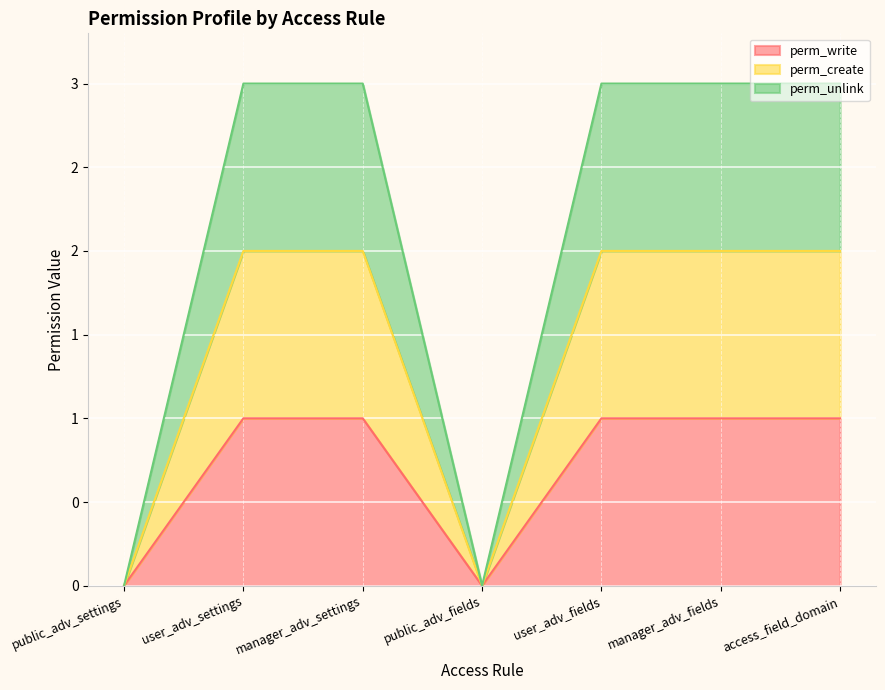

The value of perm_unlink at public_adv_fields is 1. True or false?

False